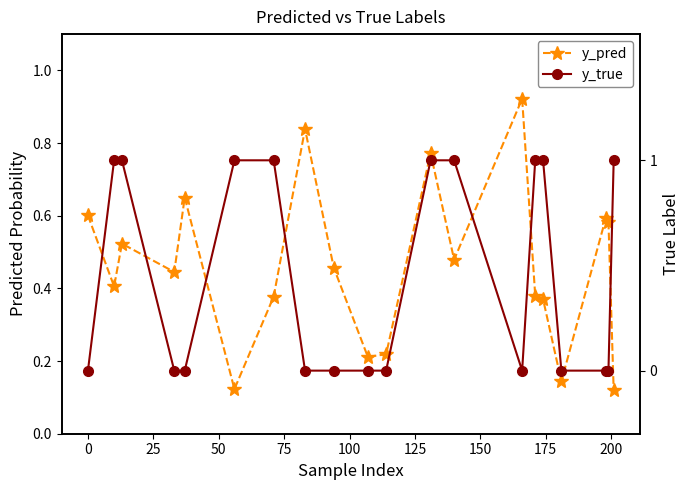

Count the y_true values in the range 0 to 1.

20